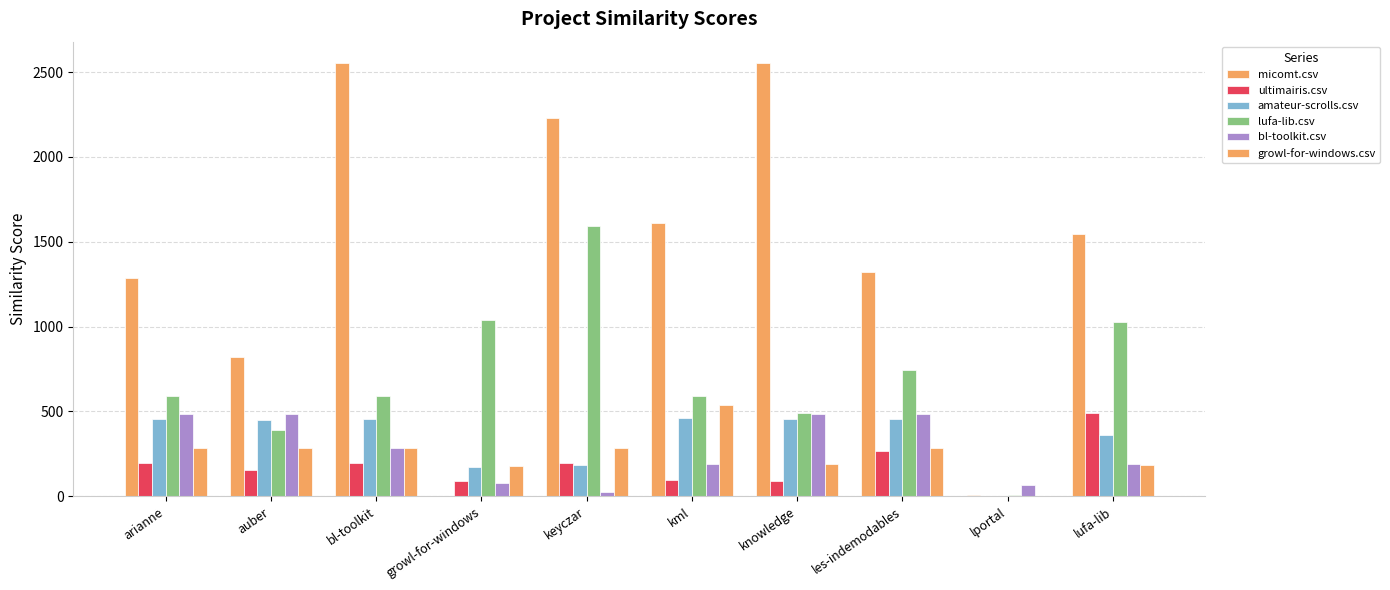

Reading right to left, extract all data points from this chart.

micomt.csv: lufa-lib=1544.5	lportal=8.5	les-indemodables=1319.5	knowledge=2552.0	kml=1609.5	keyczar=2229.5	growl-for-windows=0.0	bl-toolkit=2552.0	auber=818.5	arianne=1286.0
ultimairis.csv: lufa-lib=492.5	lportal=0.0	les-indemodables=269.5	knowledge=88.5	kml=99.0	keyczar=196.5	growl-for-windows=92.5	bl-toolkit=198.0	auber=157.0	arianne=198.0
amateur-scrolls.csv: lufa-lib=363.0	lportal=0.0	les-indemodables=458.5	knowledge=454.5	kml=460.5	keyczar=183.0	growl-for-windows=175.5	bl-toolkit=458.5	auber=451.5	arianne=453.5
lufa-lib.csv: lufa-lib=1029.0	lportal=7.5	les-indemodables=747.0	knowledge=490.0	kml=588.5	keyczar=1595.0	growl-for-windows=1039.0	bl-toolkit=588.5	auber=391.5	arianne=588.5
bl-toolkit.csv: lufa-lib=192.0	lportal=69.5	les-indemodables=482.5	knowledge=482.5	kml=191.0	keyczar=26.5	growl-for-windows=78.5	bl-toolkit=287.5	auber=482.5	arianne=482.5
growl-for-windows.csv: lufa-lib=182.0	lportal=0.0	les-indemodables=285.5	knowledge=190.0	kml=536.0	keyczar=285.5	growl-for-windows=177.0	bl-toolkit=285.5	auber=285.5	arianne=285.5